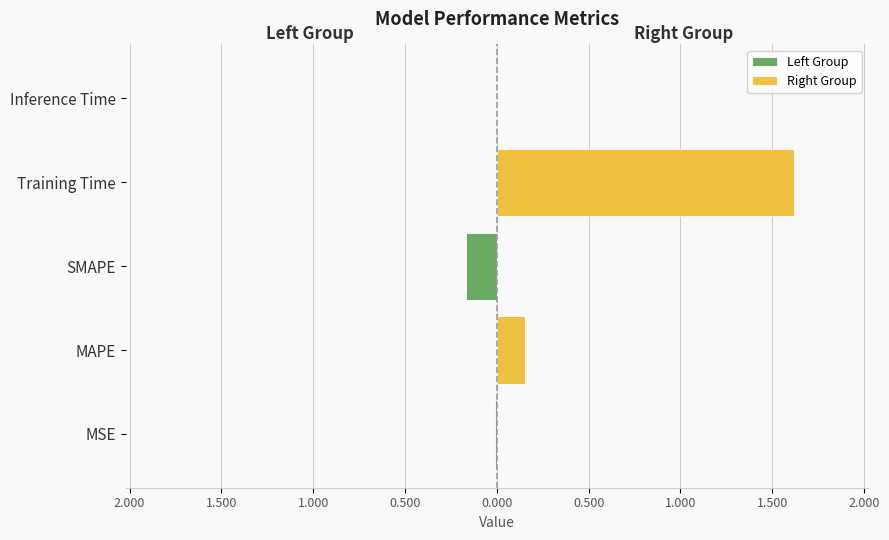

How many values in Right Group are above zero?

2